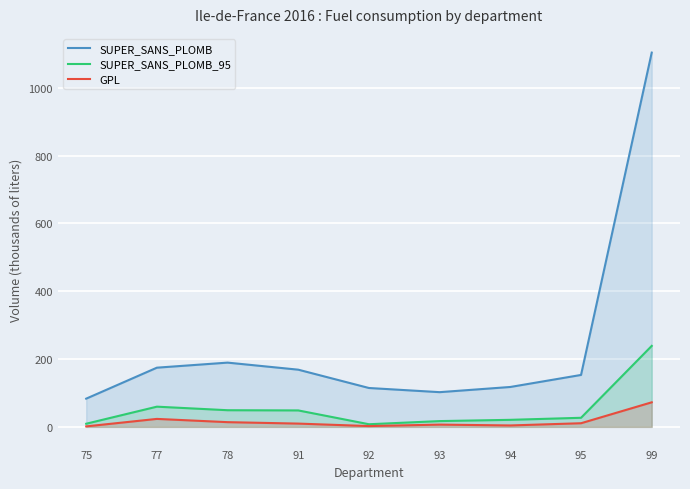

Does the chart display data point markers on the line(s)?

No